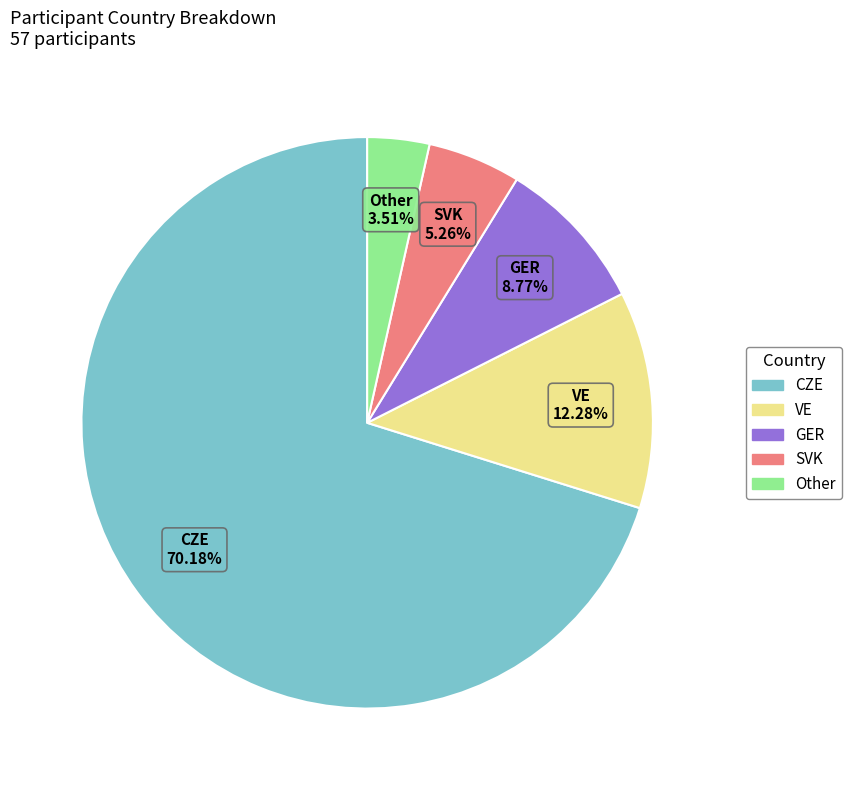

To the nearest percent, what portion does CZE represent?

70%